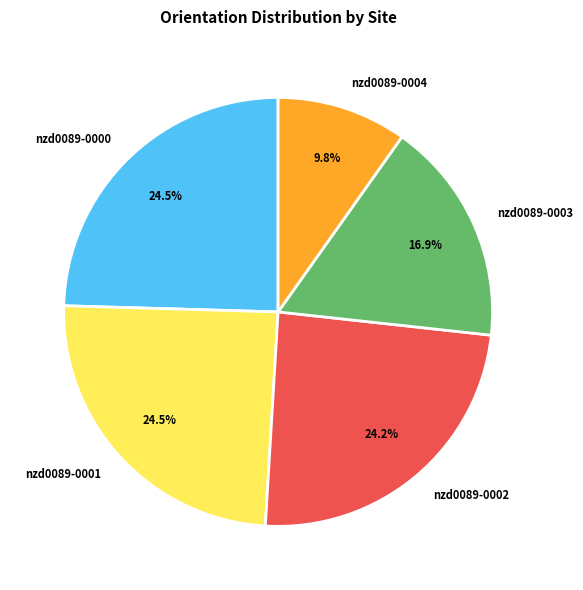

What is the smallest slice in the pie chart?

nzd0089-0004